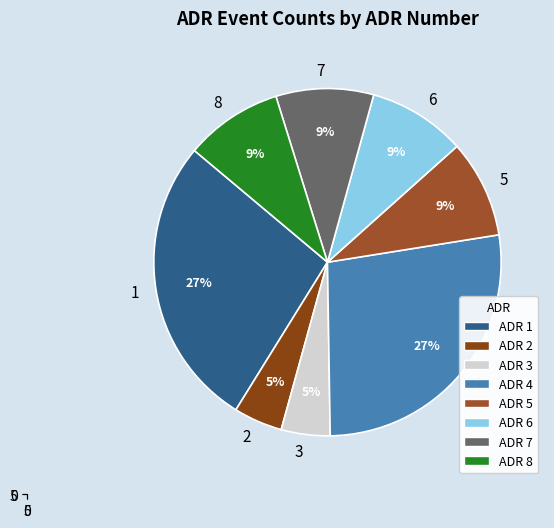

True or false: 4 accounts for 27% of the total.

True